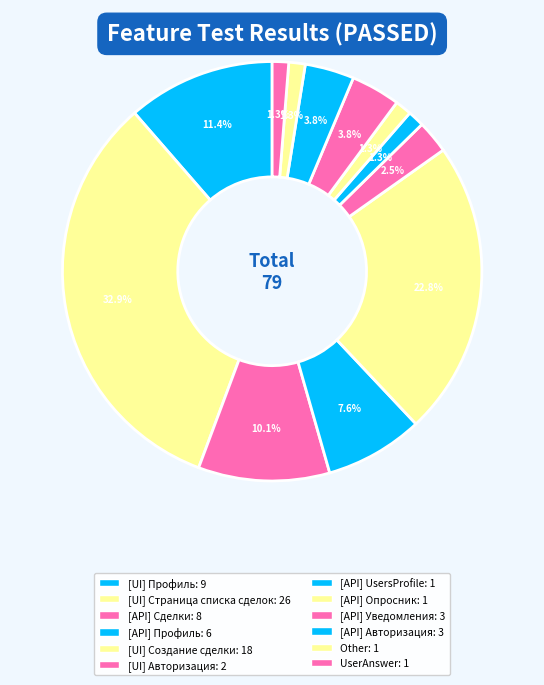

Is it true that [API] Авторизация is 4% of the pie?

True